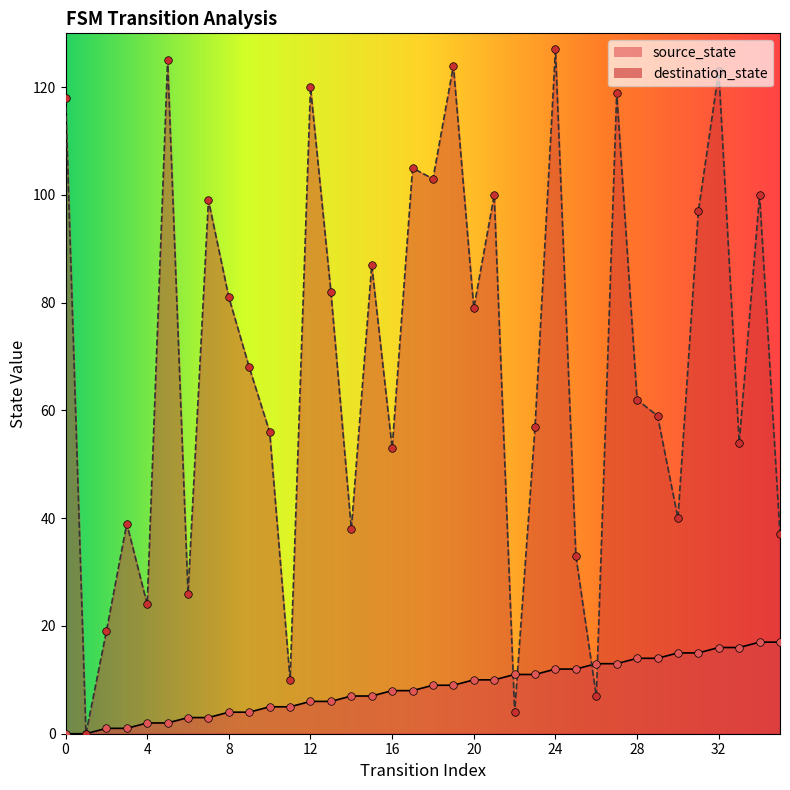

At how many categories does at least one series exceed 5?

35